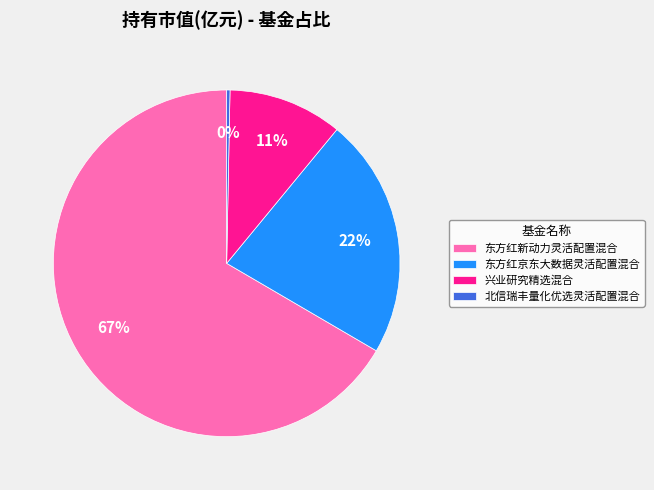

To the nearest percent, what is the combined percentage of 北信瑞丰量化优选灵活配置混合 and 兴业研究精选混合?

11%